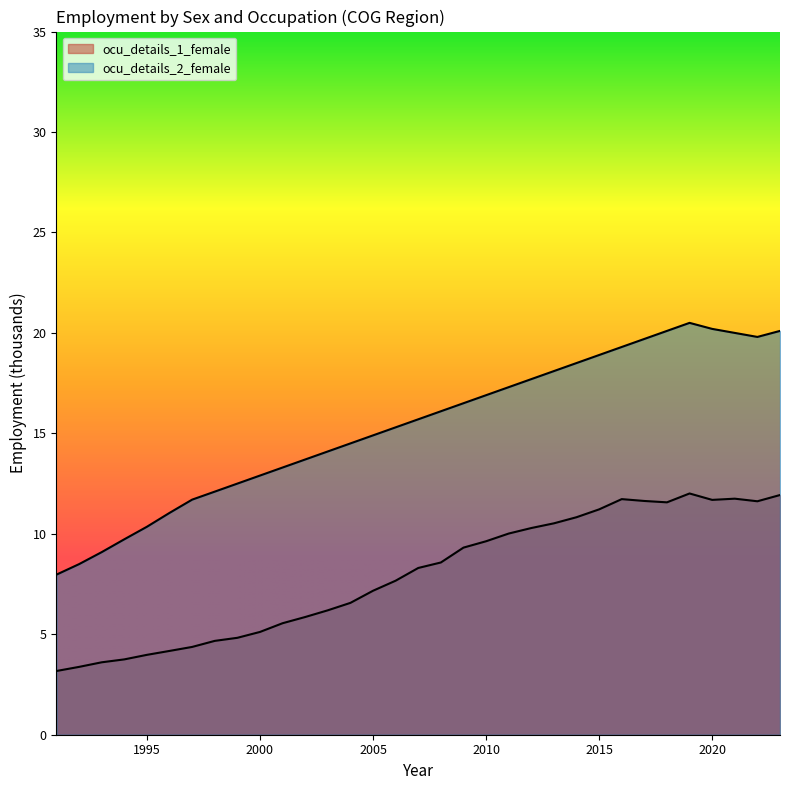

Rank the series at 2007 from highest to lowest value.

ocu_details_2_female, ocu_details_1_female